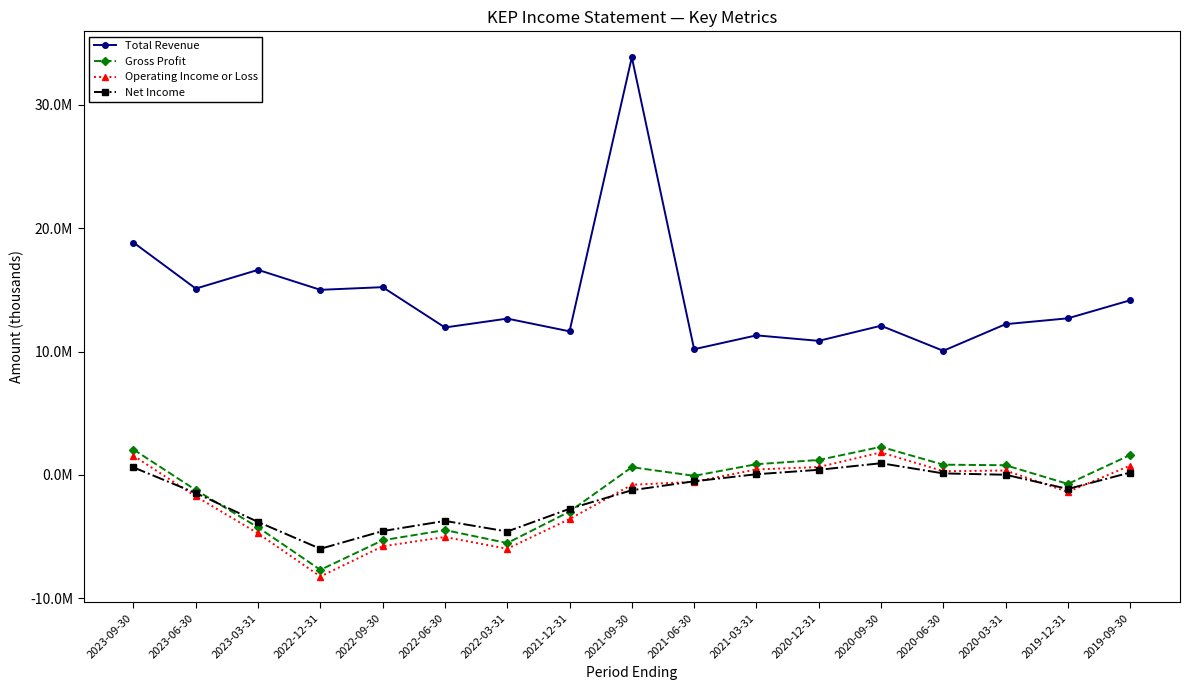

What is the approximate value of Net Income at 2022-12-31?

-5984000